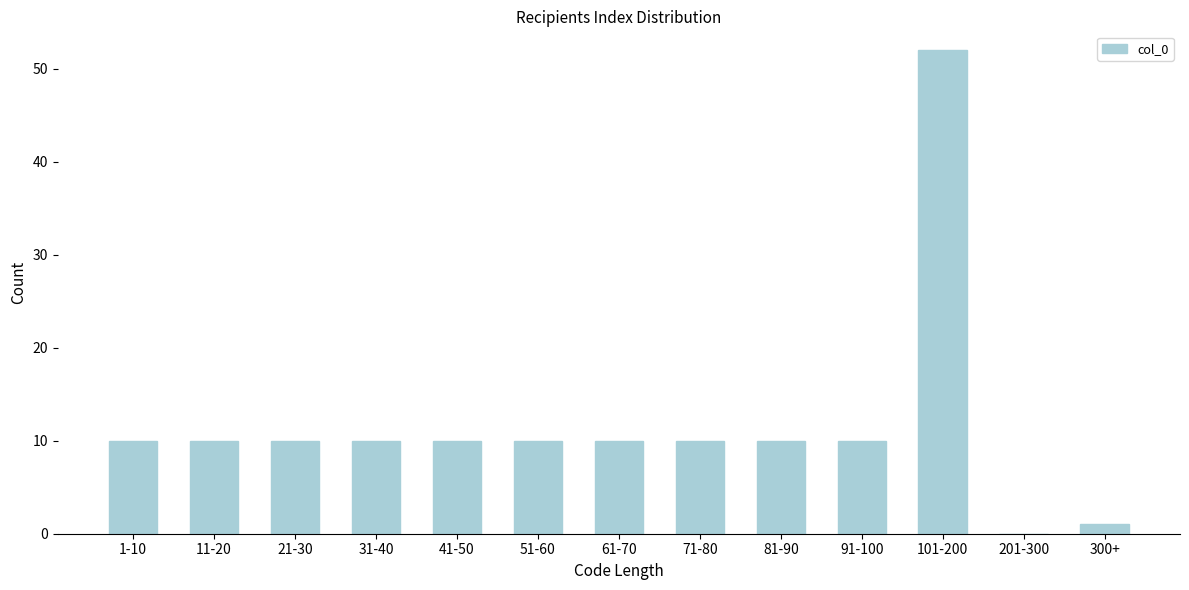

Reading left to right, transcribe all the data shown in this chart.

1-10=10	11-20=10	21-30=10	31-40=10	41-50=10	51-60=10	61-70=10	71-80=10	81-90=10	91-100=10	101-200=52	201-300=0	300+=1